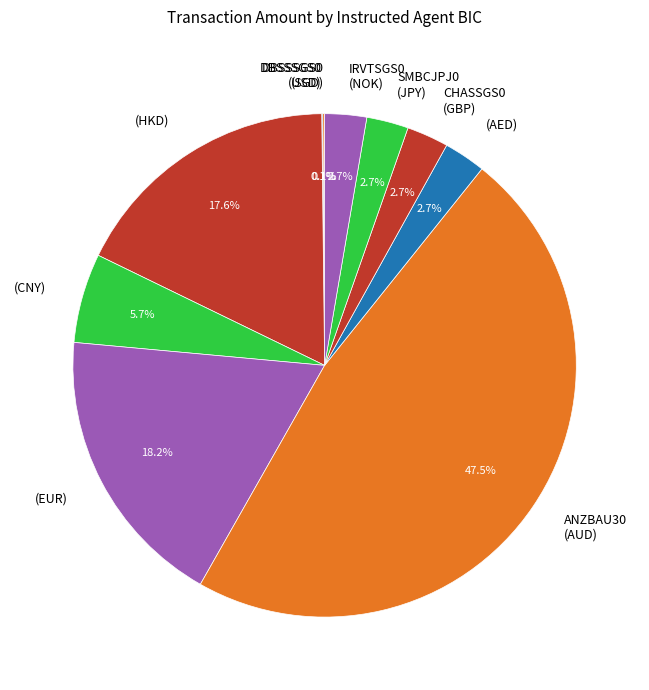

What is the ratio of the value at IRVTSGS0 (NOK) to the value at SMBCJPJ0 (JPY)?

1.0